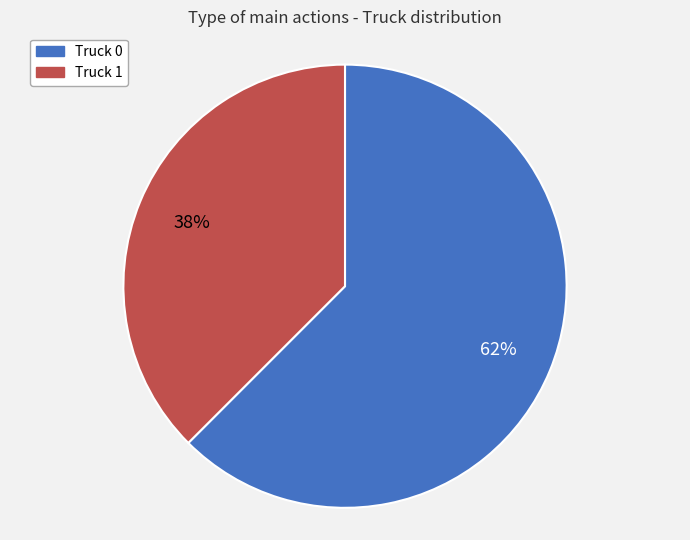

Rank the categories by value from highest to lowest.

Truck 0, Truck 1